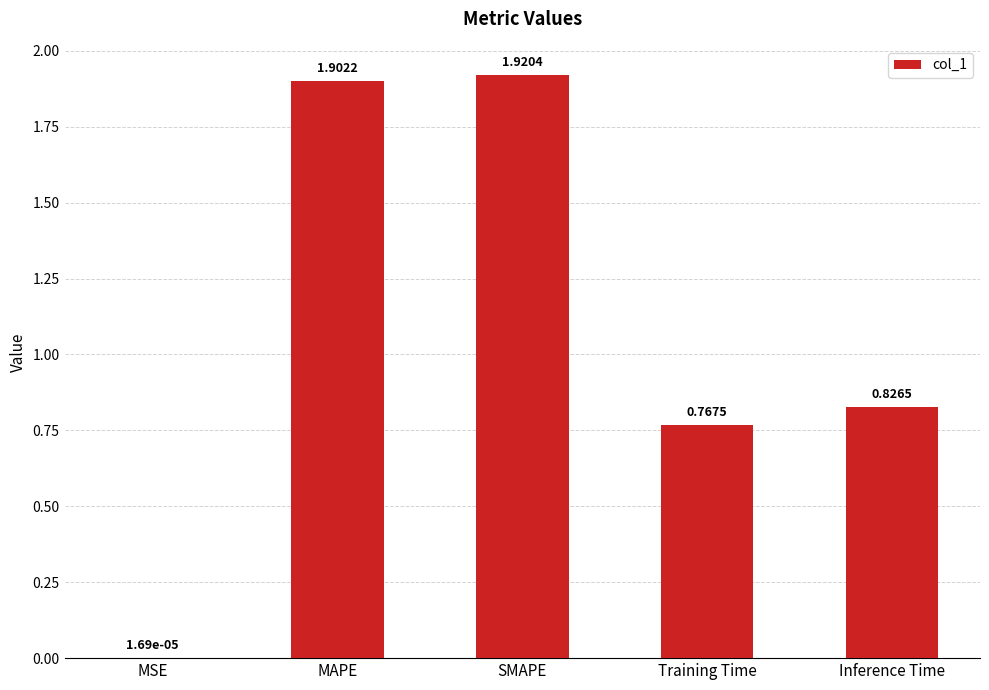

Between Inference Time and Training Time, which is larger?

Inference Time